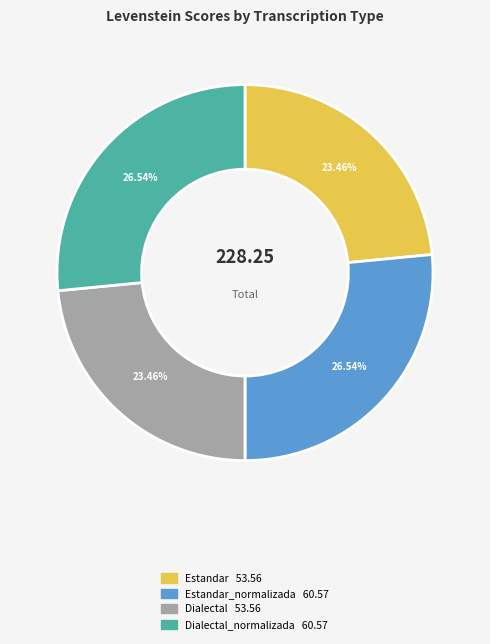

Does any single category account for the majority?

No